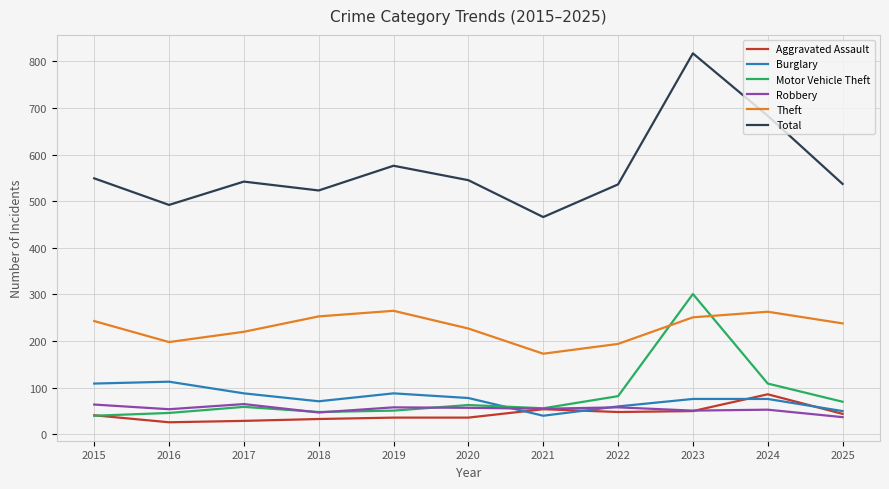

Is it true that Motor Vehicle Theft equals 70 at 2025?

True